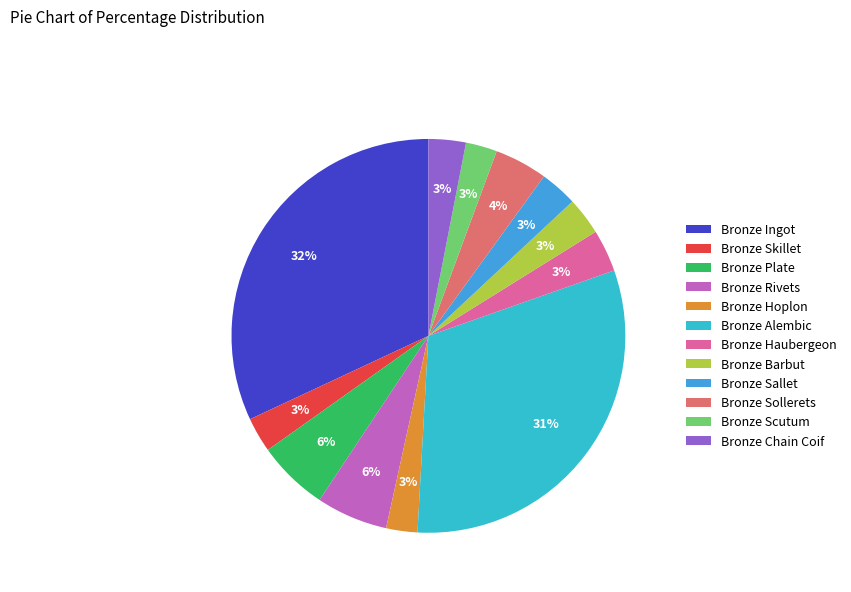

How many slices are in this pie chart?

12